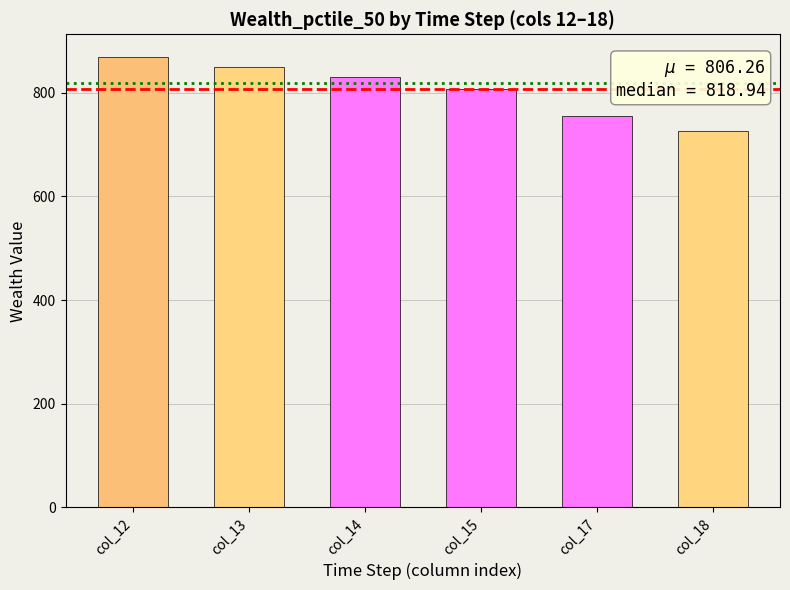

The value at col_14 is 289.7. True or false?

False